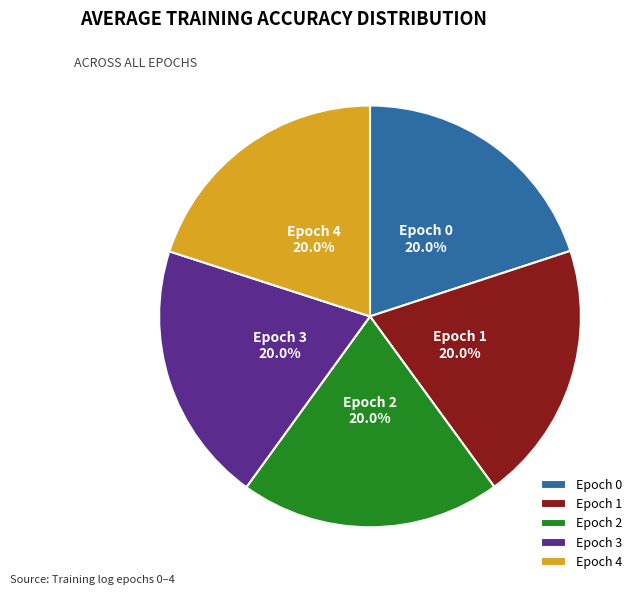

Does any single category account for the majority?

No